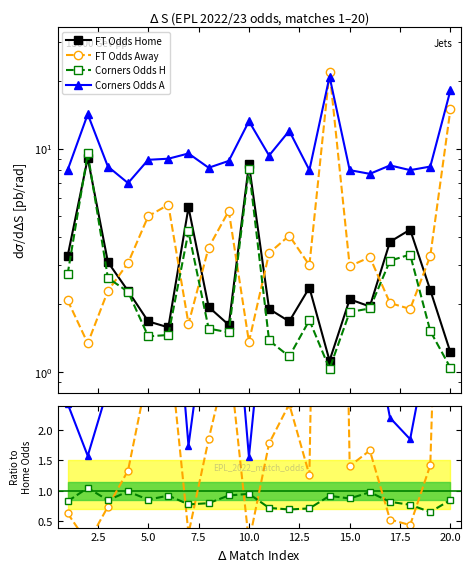

True or false: FT_Odds_A has more than 2 interior local peaks.

True